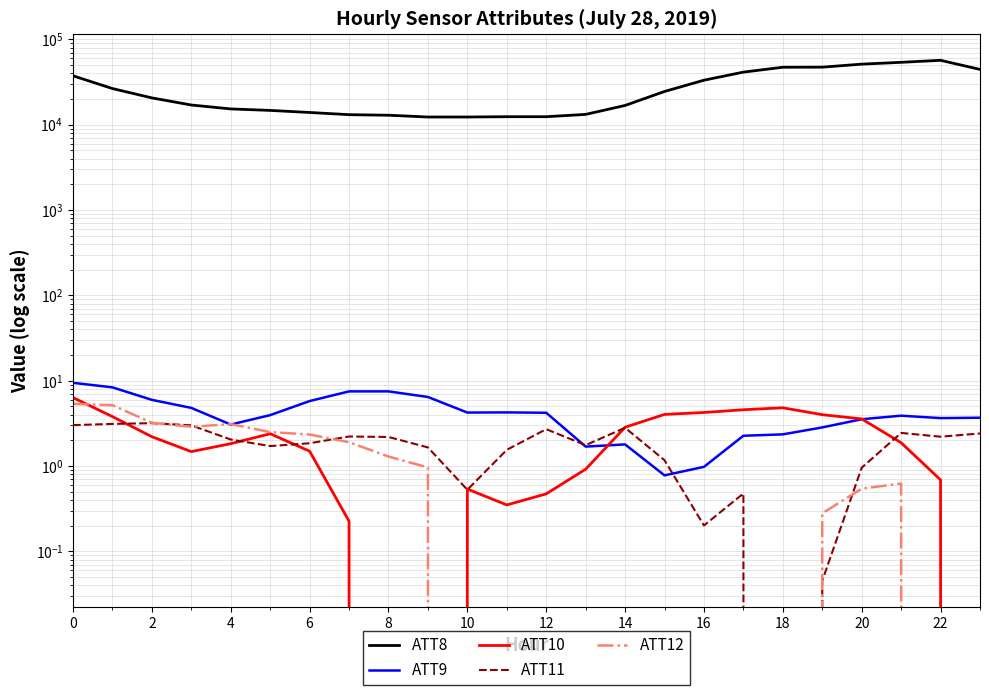

How many times do ATT10 and ATT9 cross each other?

2